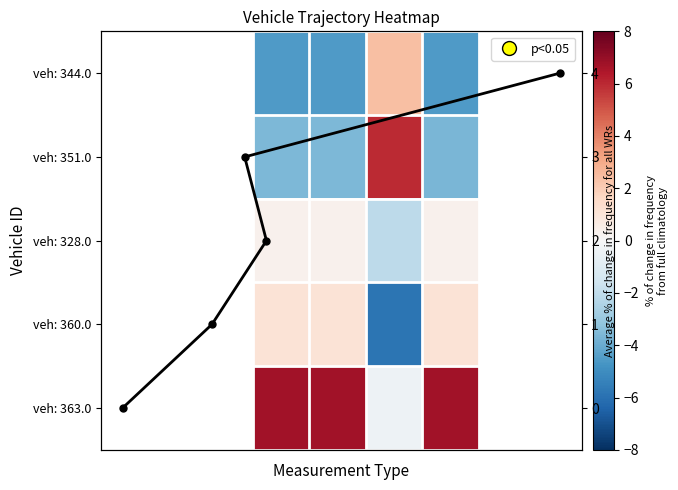

Between mid and exit, which series saw the biggest shift?

344.0